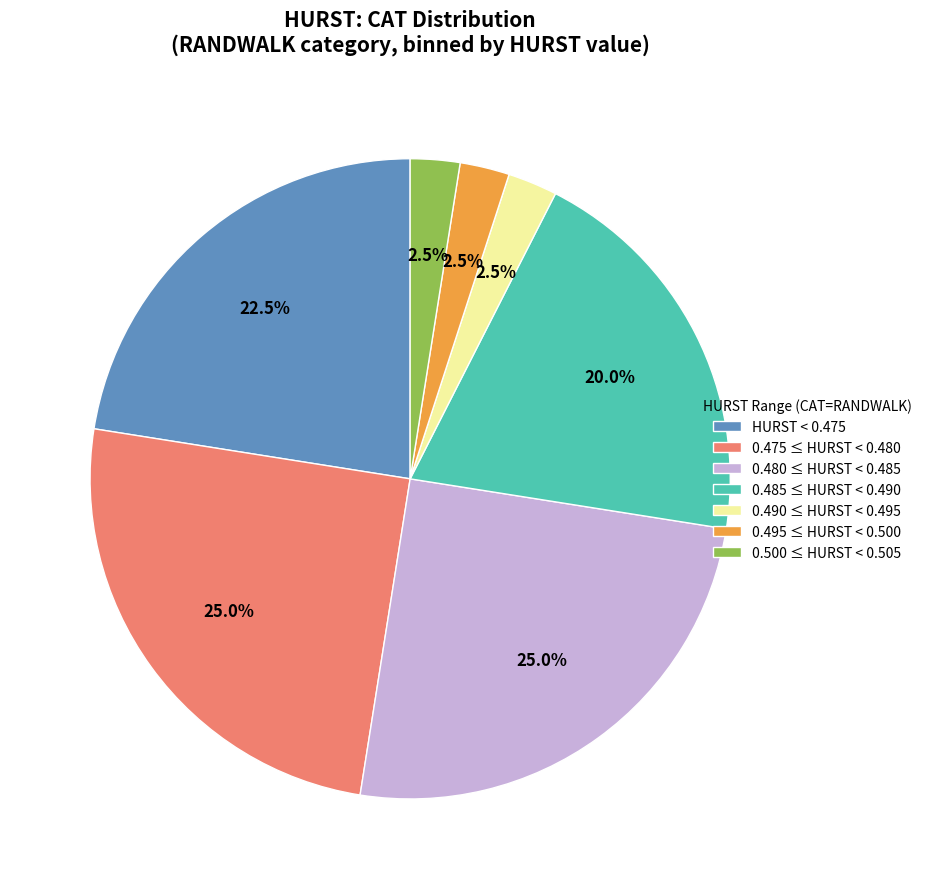

Approximately how many times larger is the value at 0.490 ≤ HURST < 0.495 compared to 0.495 ≤ HURST < 0.500?

1.0